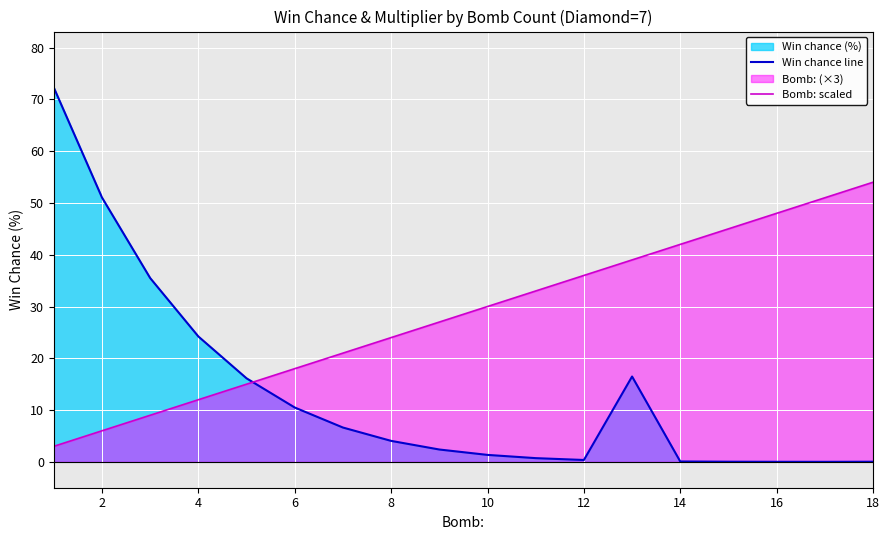

In Win chance line, how many points are higher than both neighbors (excluding endpoints)?

1